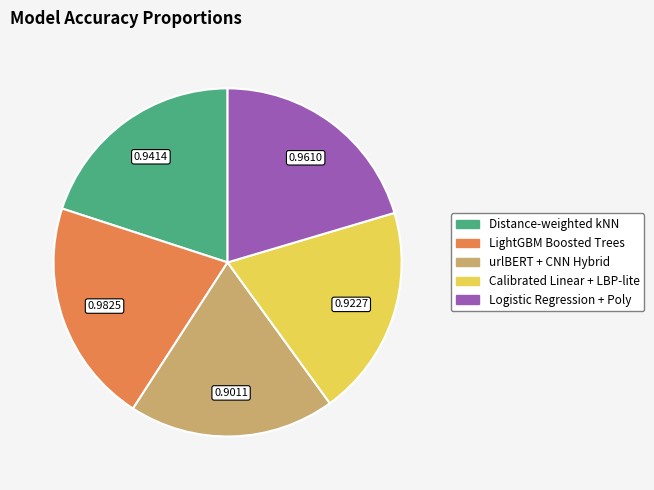

Is there a majority slice in this chart?

No